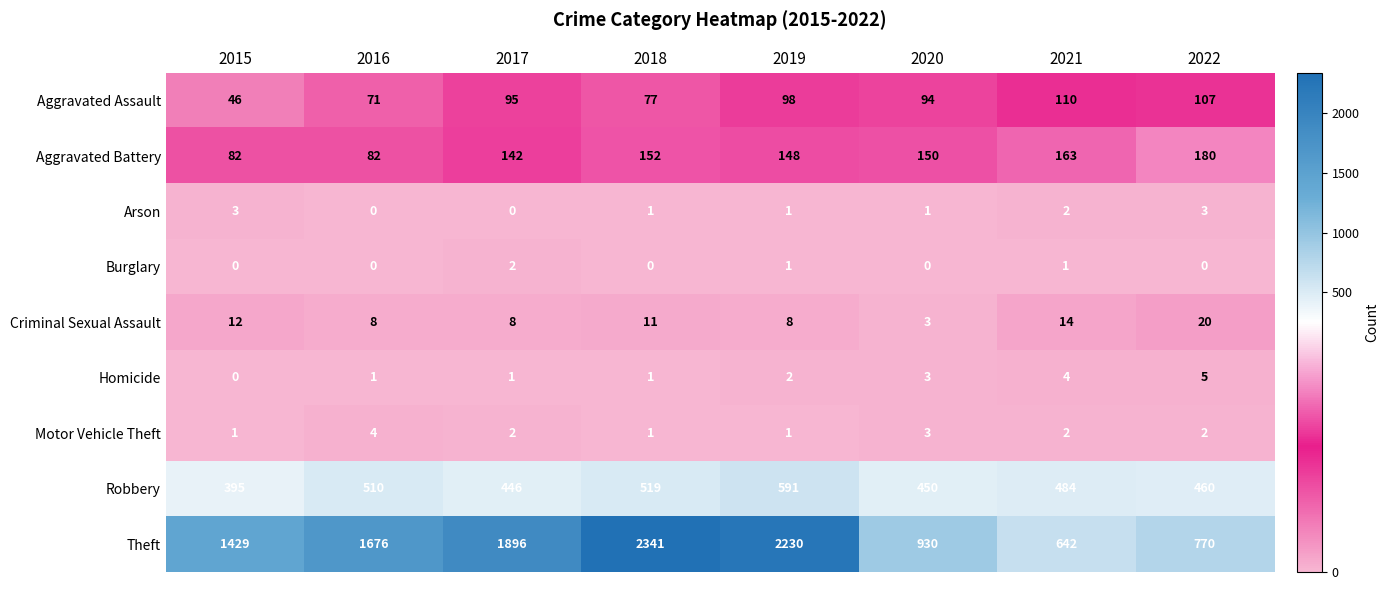

List the series in order of their peak value, lowest first.

Burglary, Arson, Motor Vehicle Theft, Homicide, Criminal Sexual Assault, Aggravated Assault, Aggravated Battery, Robbery, Theft